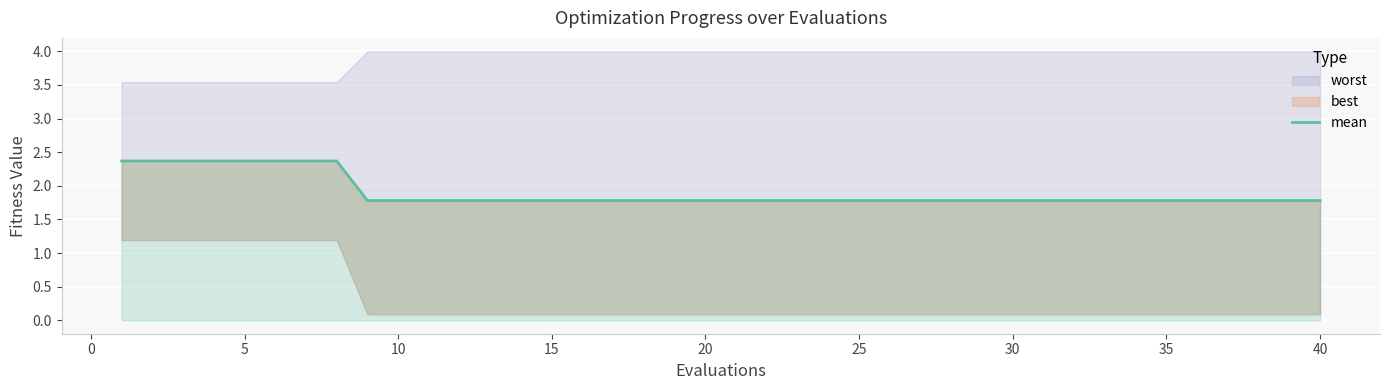

The chart shows a value of 3.1 at 0. True or false?

False